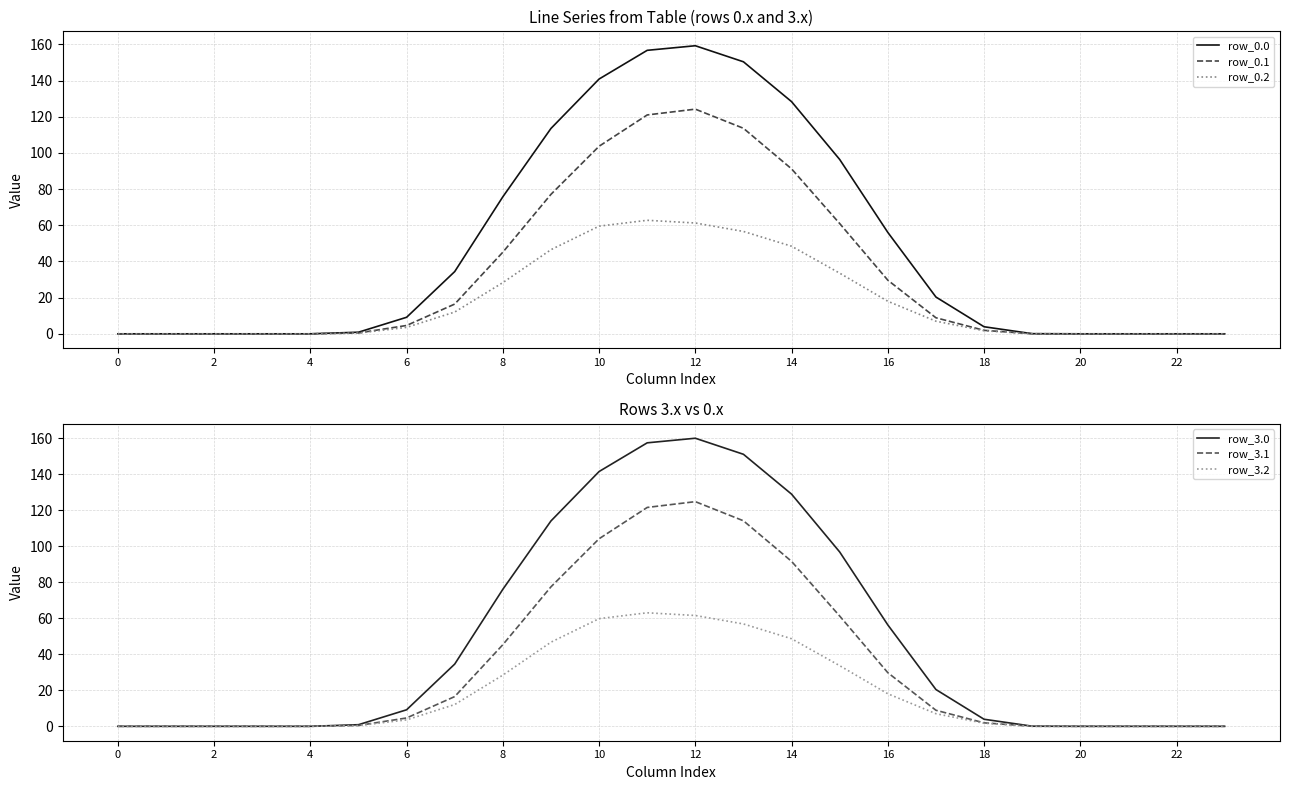

What are all the series names shown in the legend?

row_0.0, row_0.1, row_0.2, row_3.0, row_3.1, row_3.2